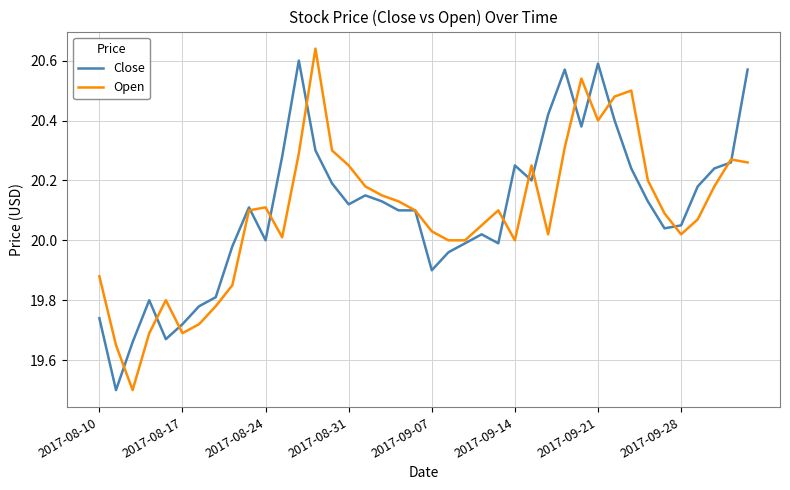

True or false: Close has more than 2 points higher than both neighbors.

True